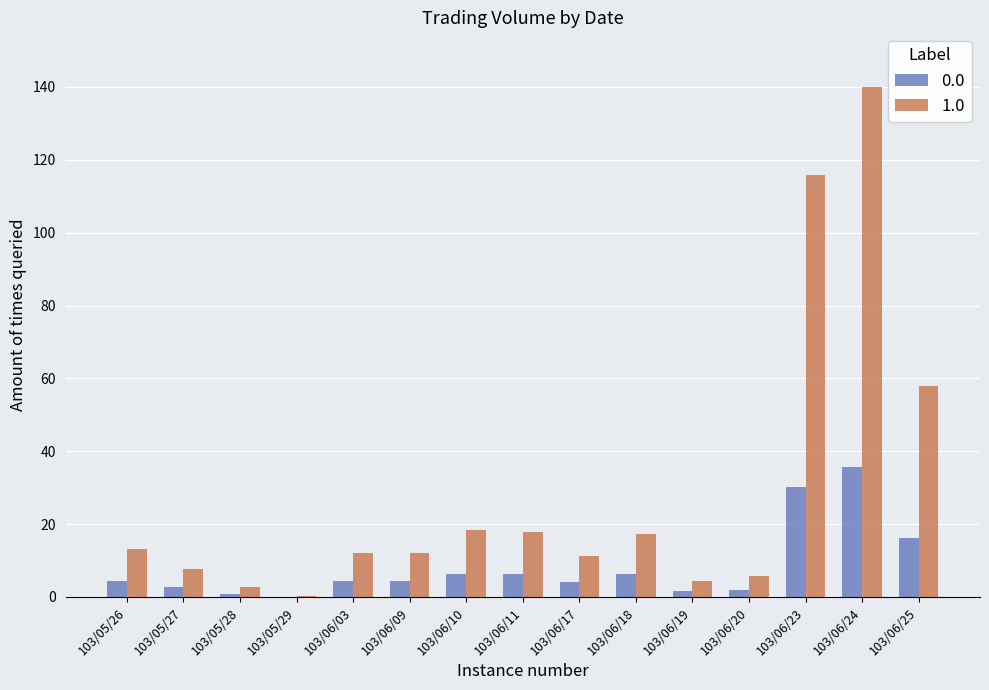

Which series has the largest total across all categories?

1.0